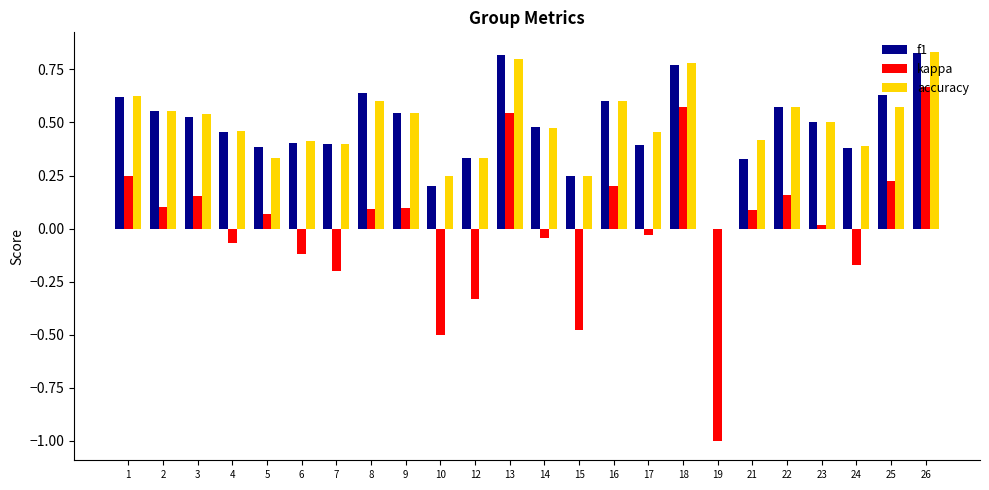

The kappa series shows 0.3 at 13. True or false?

False